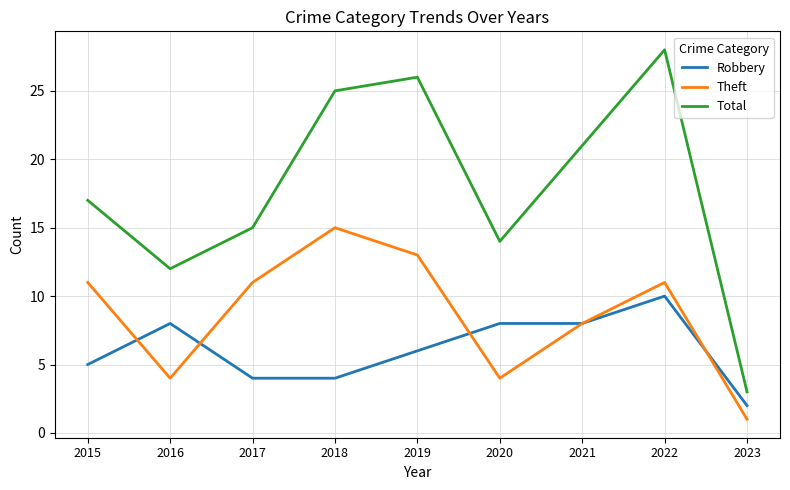

What is the average value of the Robbery series?

6